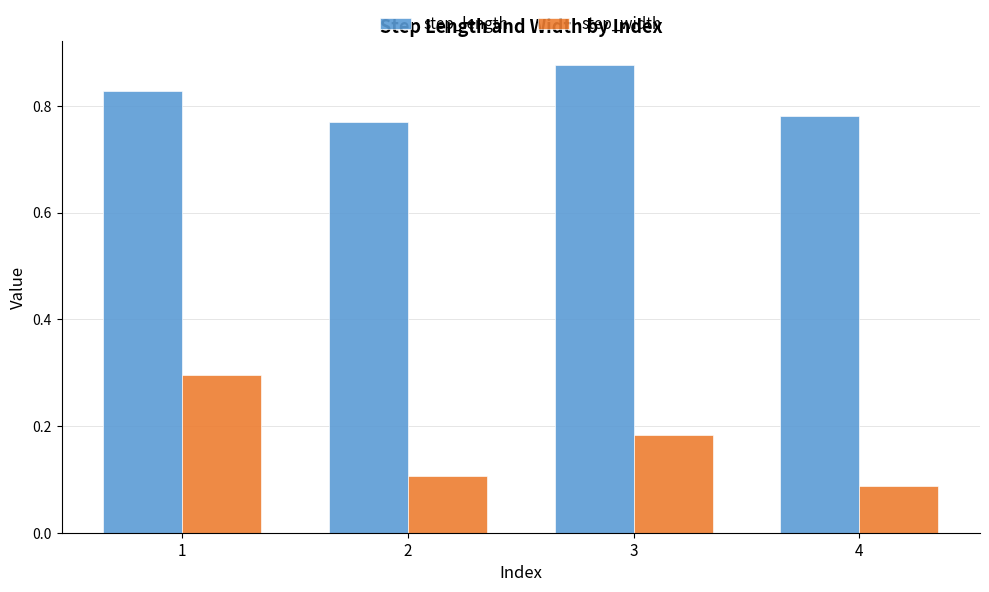

What is the sum of all step_width values?

0.7